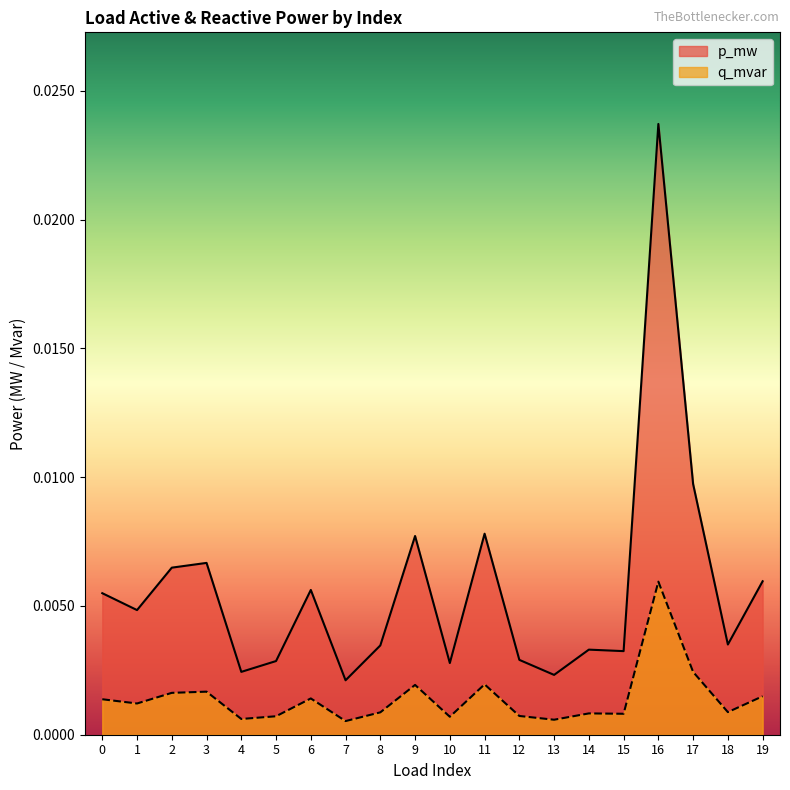

True or false: p_mw and q_mvar intersect in this chart.

False